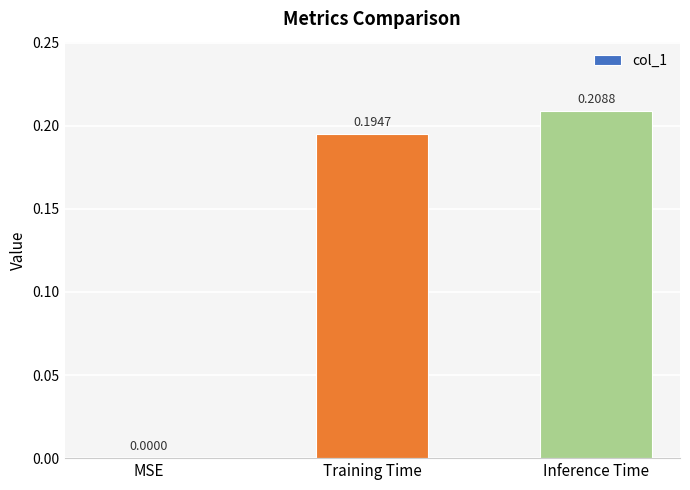

Which category has the highest value across all series?

Inference Time